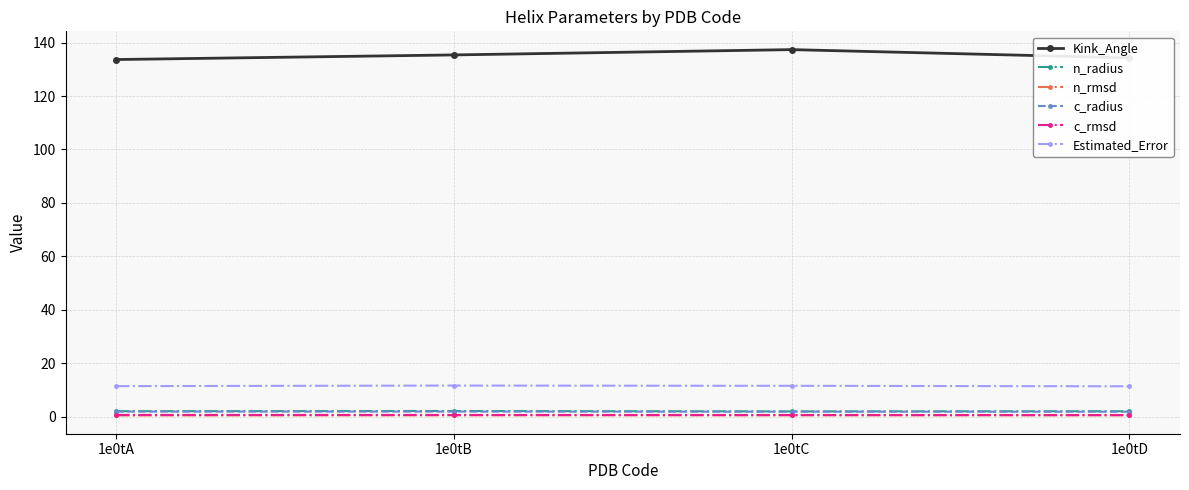

What is the value of the c_rmsd point at the 3rd from the left?

0.6